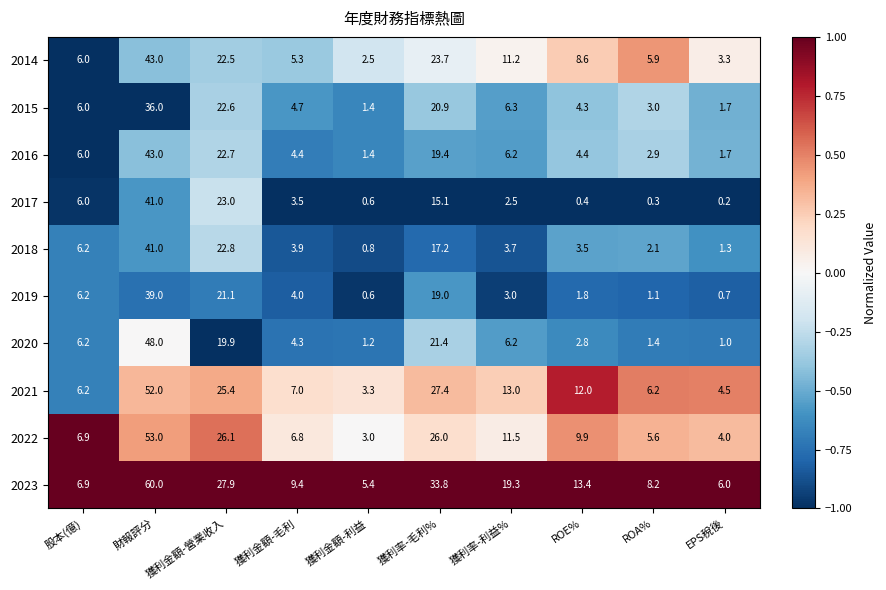

Which series has the largest total across all categories?

2023